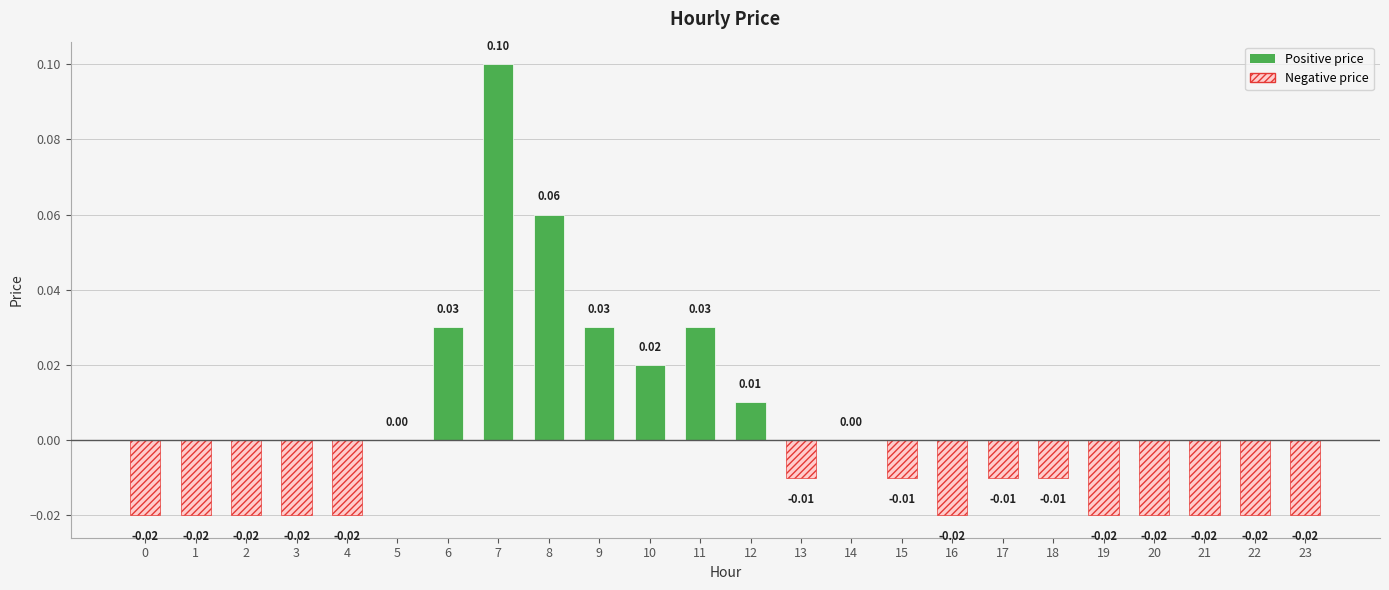

Which has a higher value, 5 or 20?

5